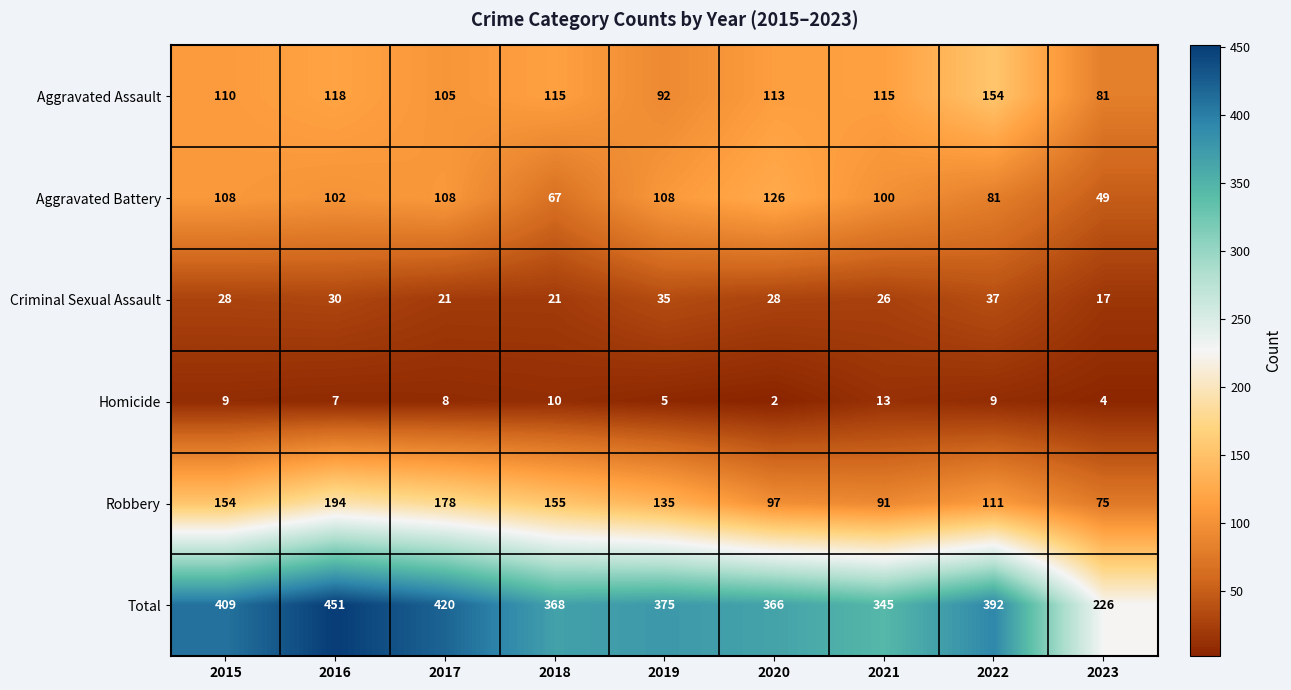

Which label corresponds to the largest value in the chart?

2016